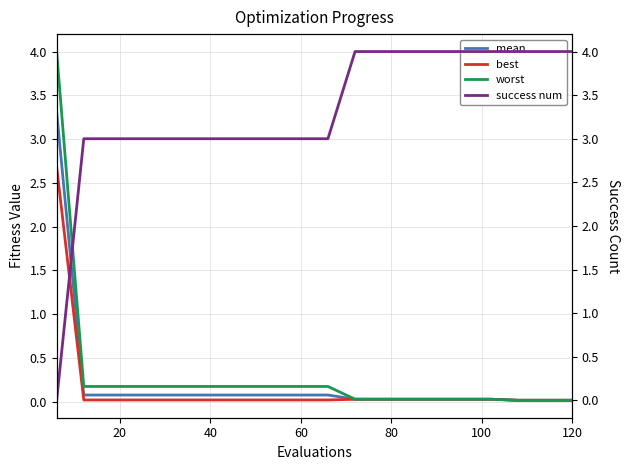

What is the maximum value for worst?

4.0